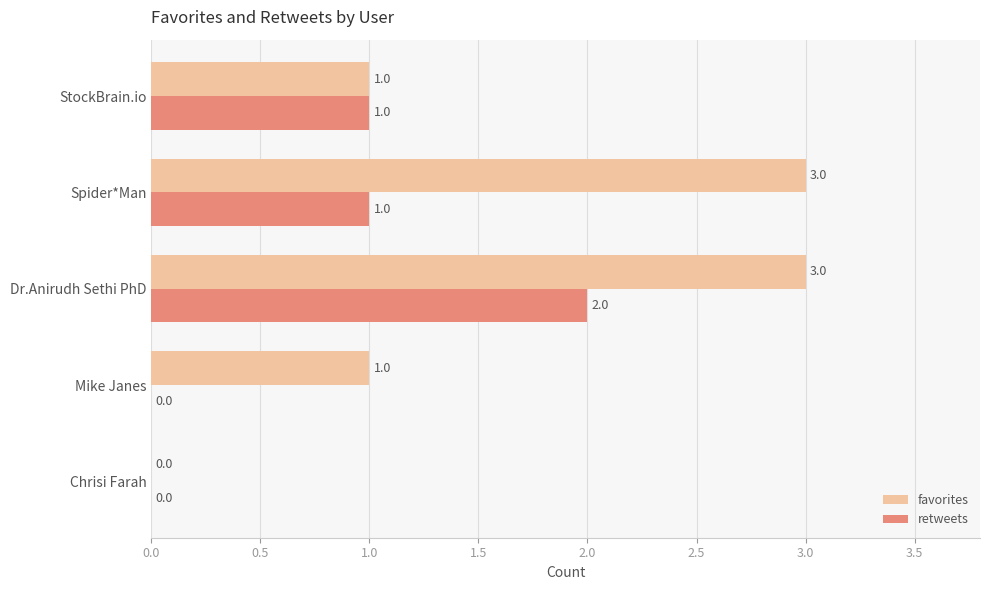

Count the favorites values in the range 1 to 3.

4